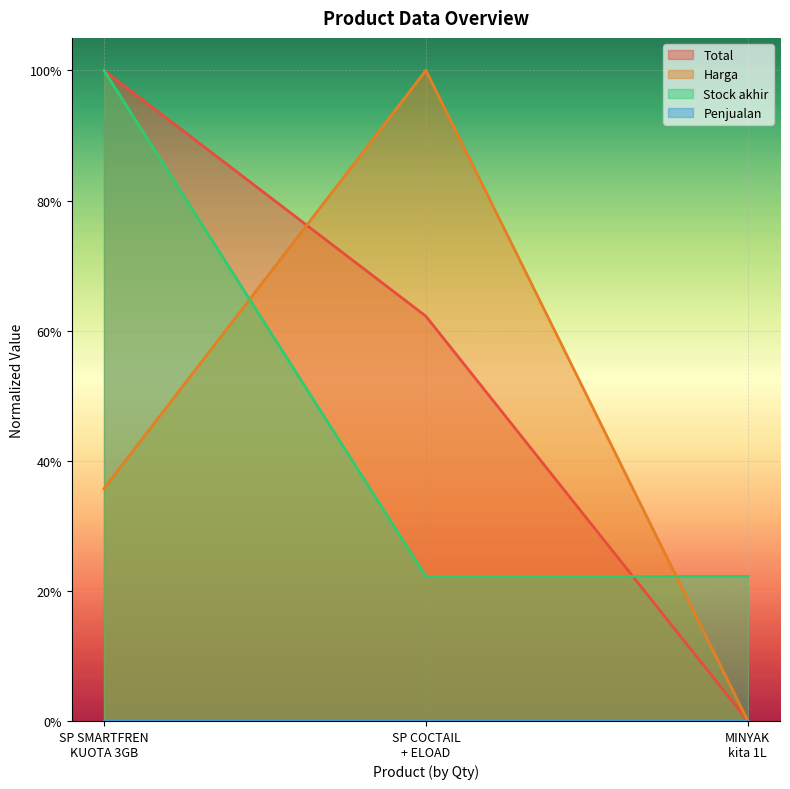

What is the label of the 2nd point from the right?

SP COCTAIL + ELOAD